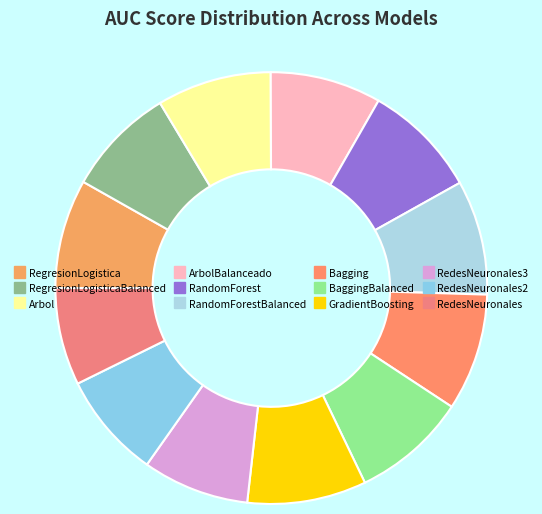

Which slice is the smallest?

RedesNeuronales